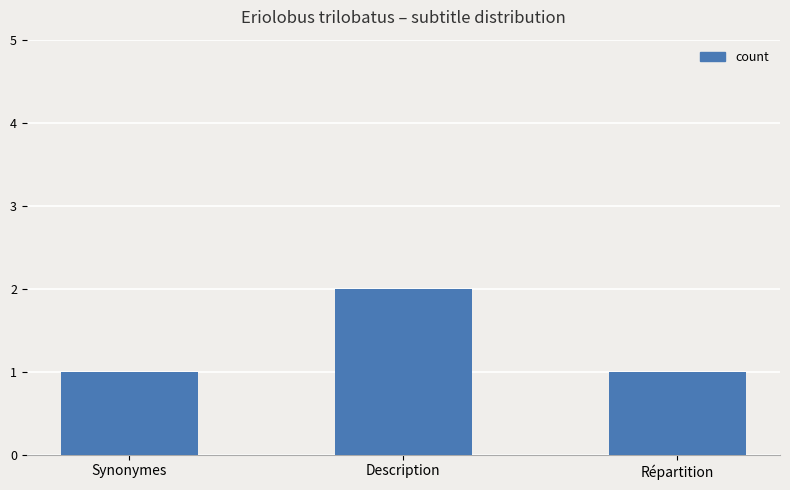

What is the maximum value shown in the chart?

2